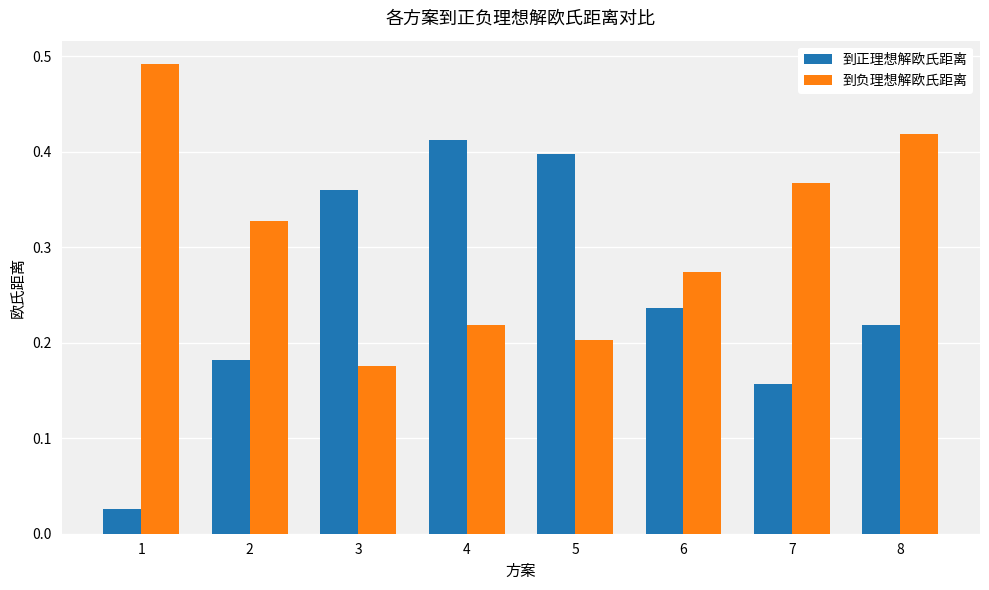

Which series changed the most between 3 and 5?

到正理想解欧氏距离